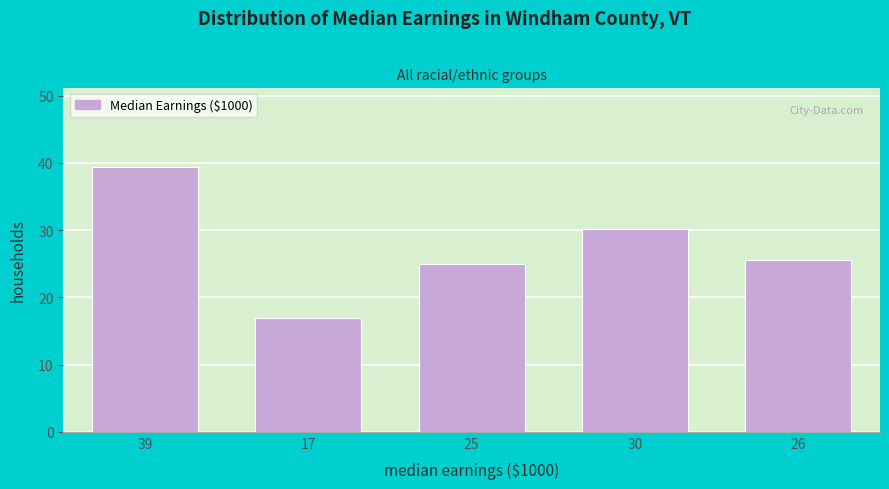

Reading right to left, extract all data points from this chart.

26=25.5	30=30.1	25=25.0	17=17.0	39=39.4